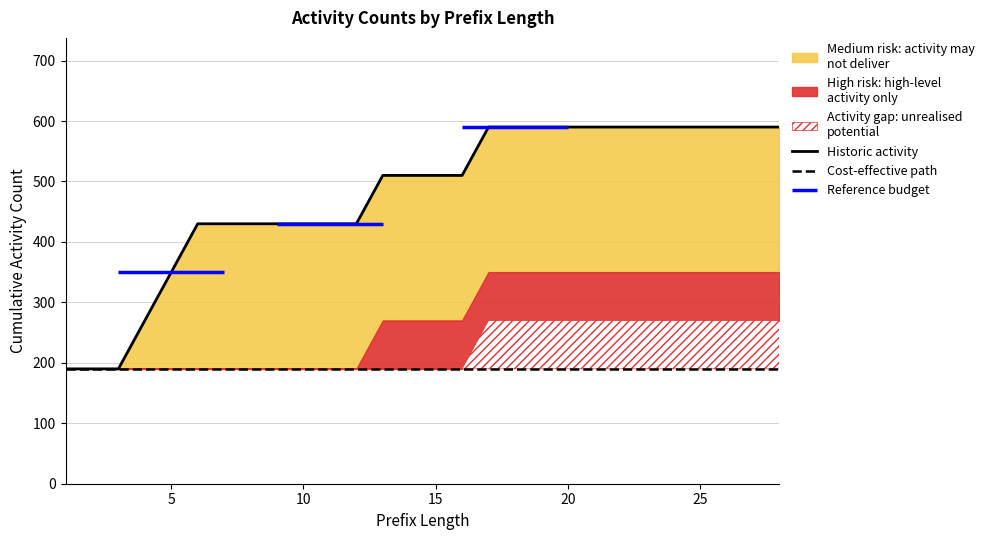

What is the value of the Historic activity point at the 15th from the left?

510